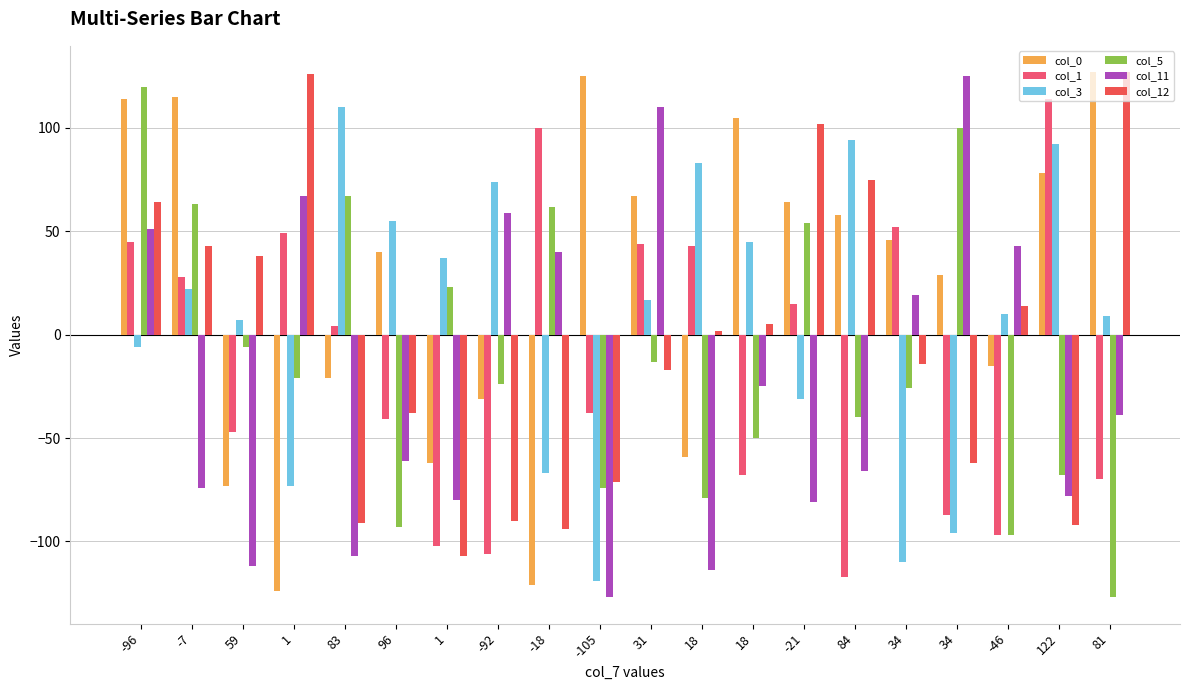

How many categories are shown in the chart?

20